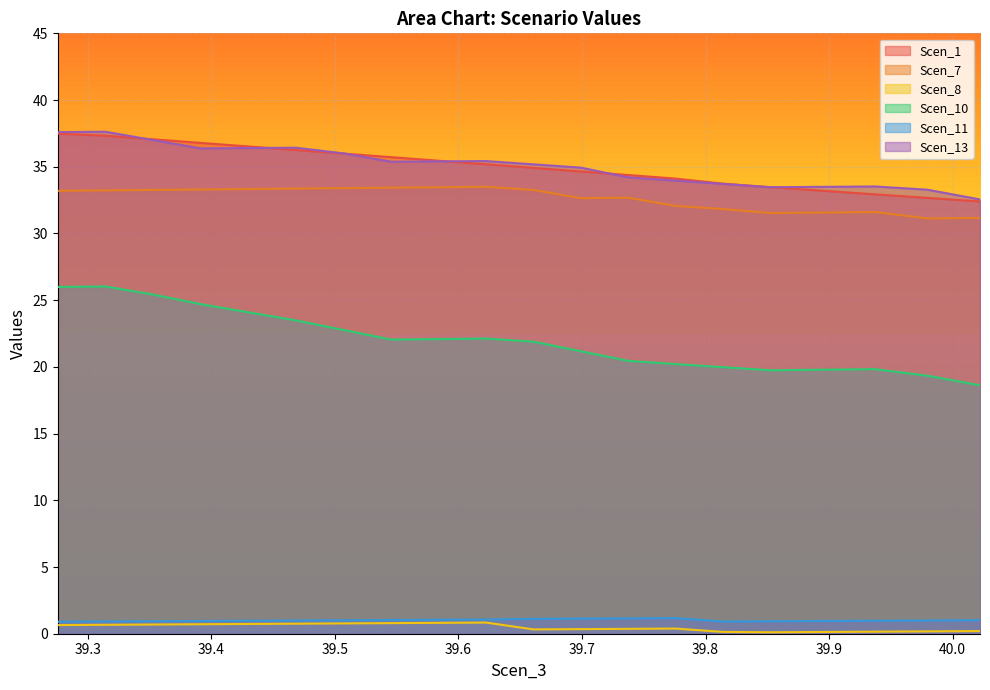

The Scen_13 series shows 37.6 at 39.27585026280726. True or false?

True